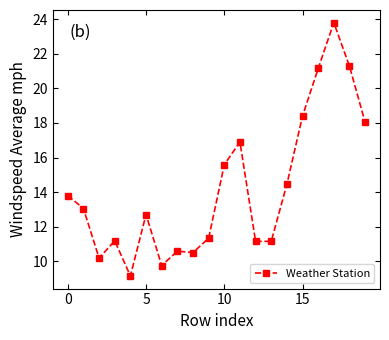

What is the value of the 11th point from the left?

15.6